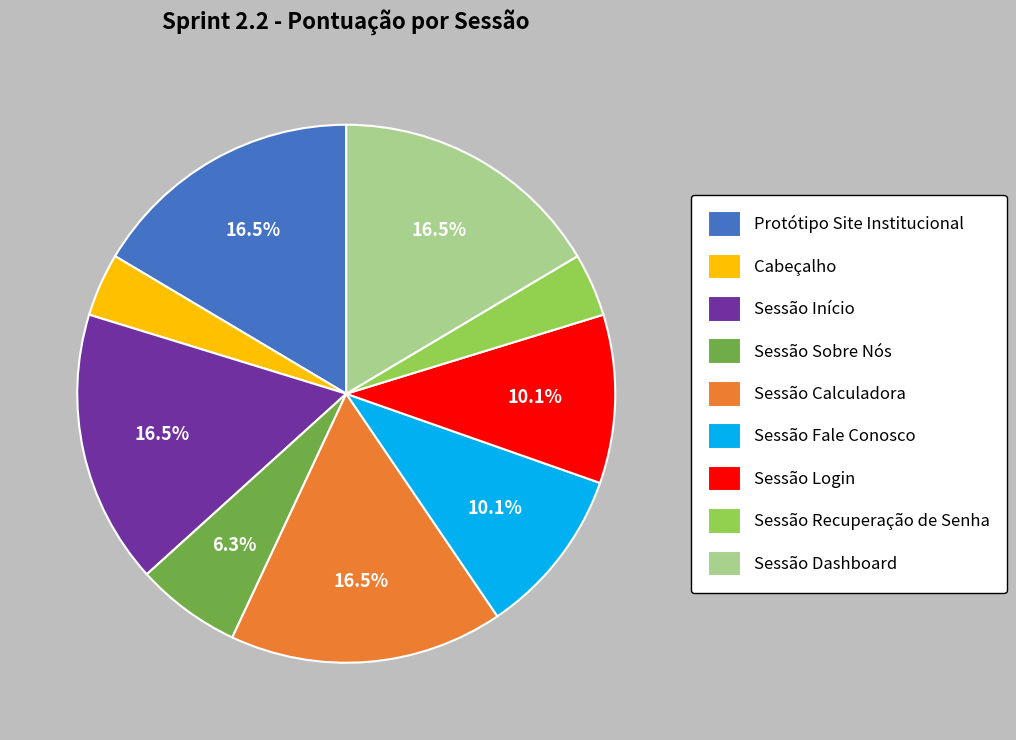

How much of the chart is everything except Sessão Login?

89.9%